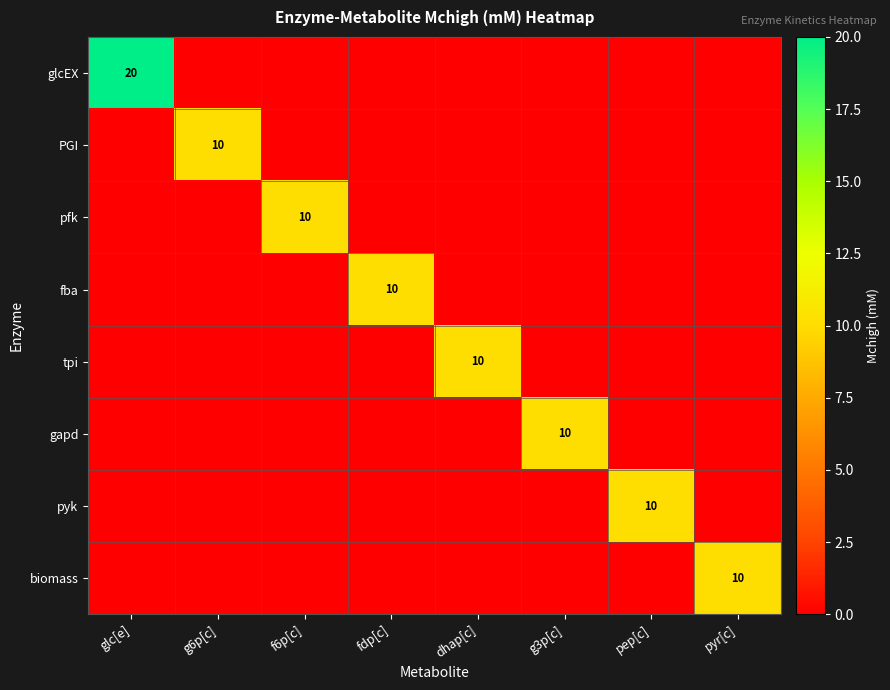

How many series are shown in this chart?

8